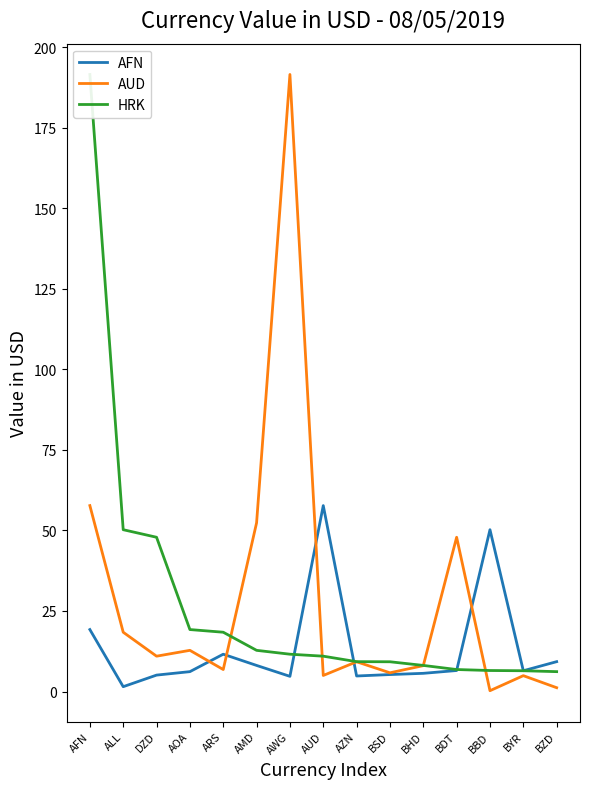

Which series has the largest range (max minus min)?

AUD